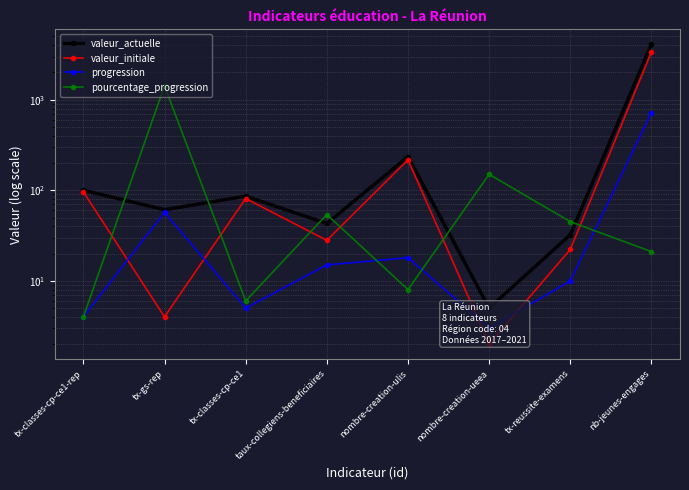

What is the total value across all series at nombre-creation-ulis?

478.0